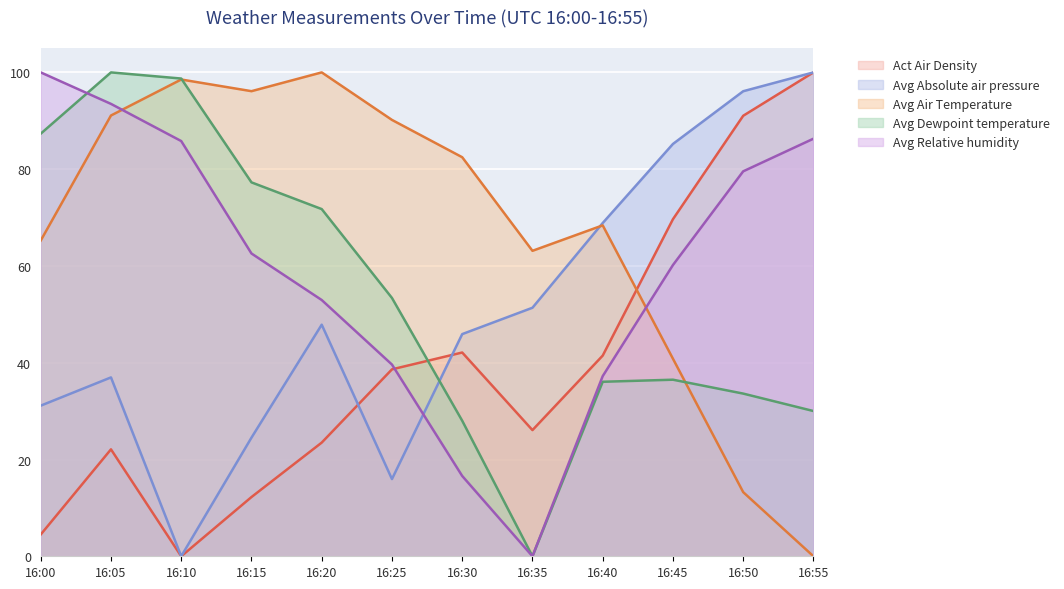

What is the value of the Avg Relative humidity point at the 2nd from the left?

93.5